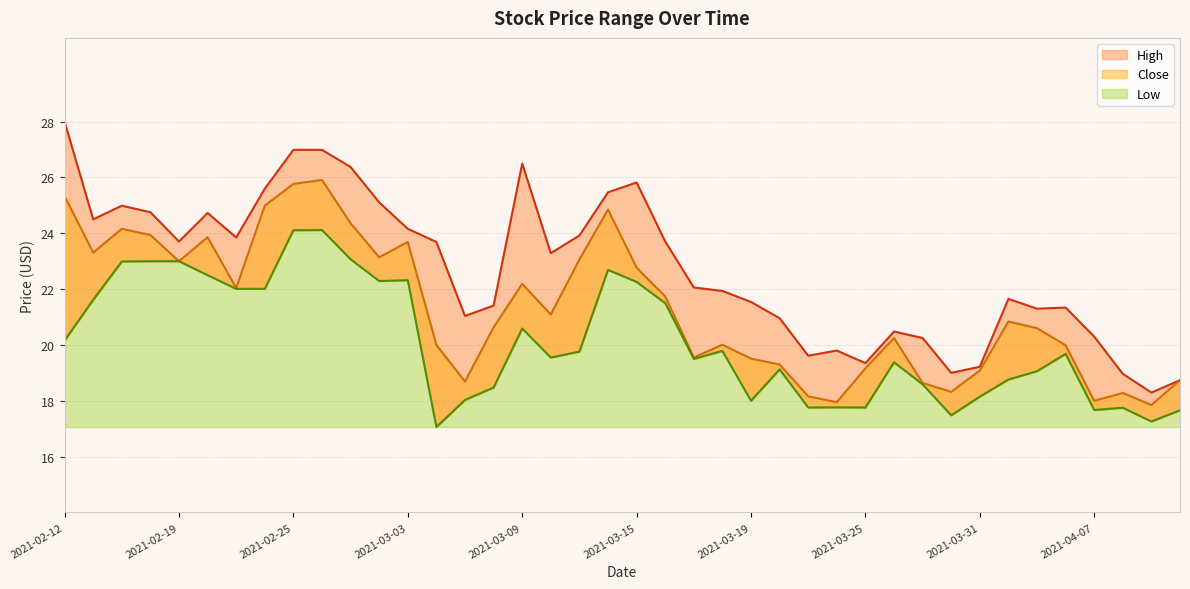

What are all the series names shown in the legend?

High, Close, Low